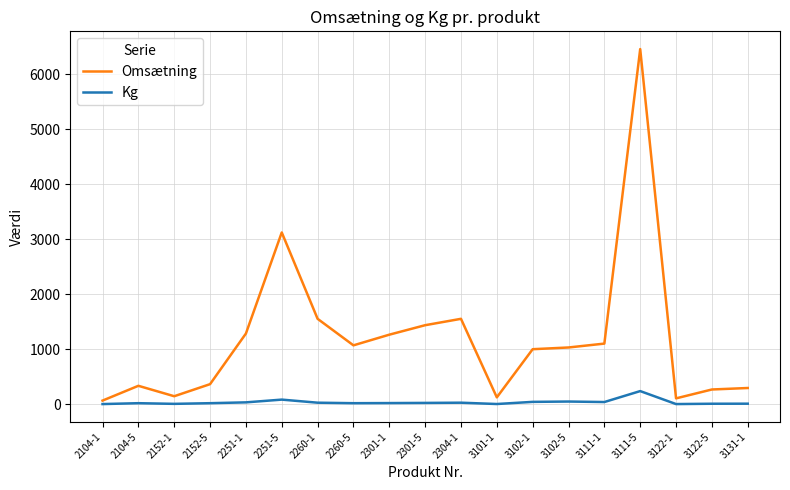

At which label does Omsætning reach its peak?

3111-5